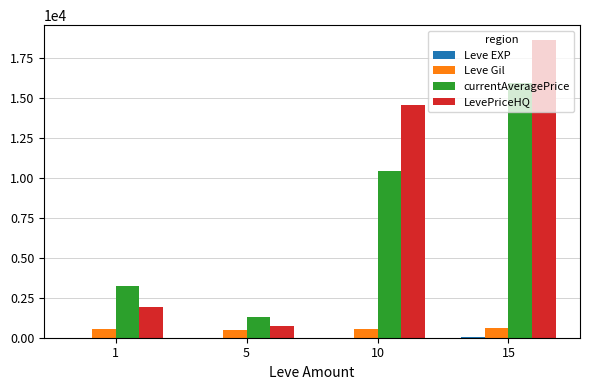

Which series has the widest spread of values?

LevePriceHQ